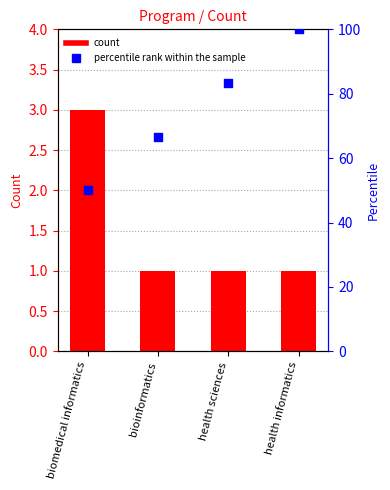

Which series has the largest total across all categories?

percentile rank within the sample